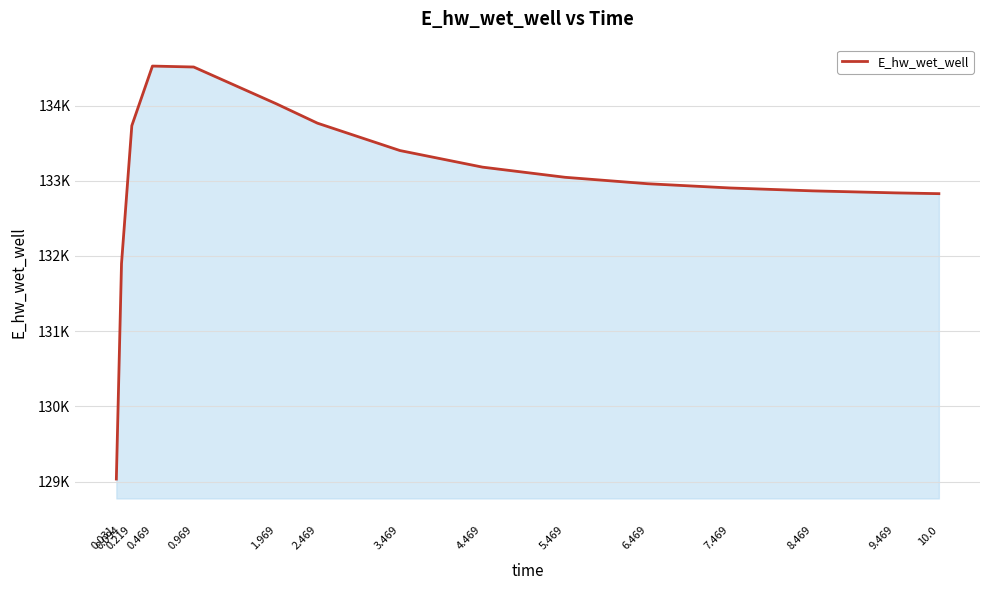

What is the difference between the values at 4.469 and 0.031?

4149.6